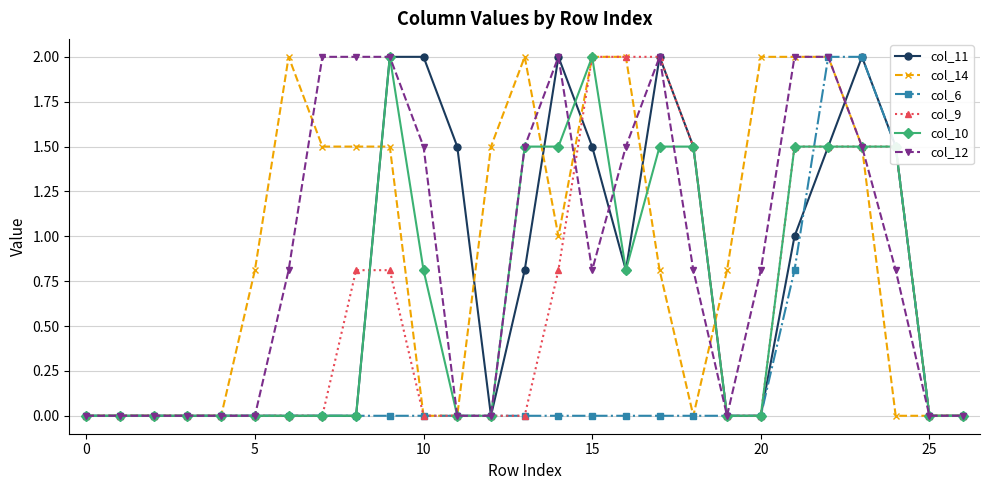

What is the average value of the col_12 series?

0.9